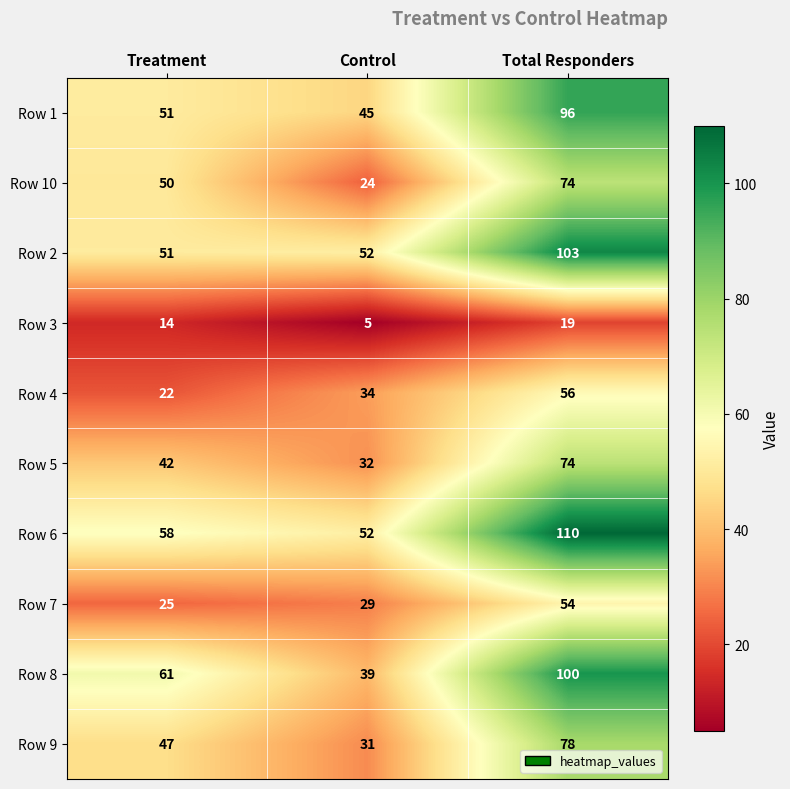

What is the sum of the Row 8 values at Control and Total Responders?

139